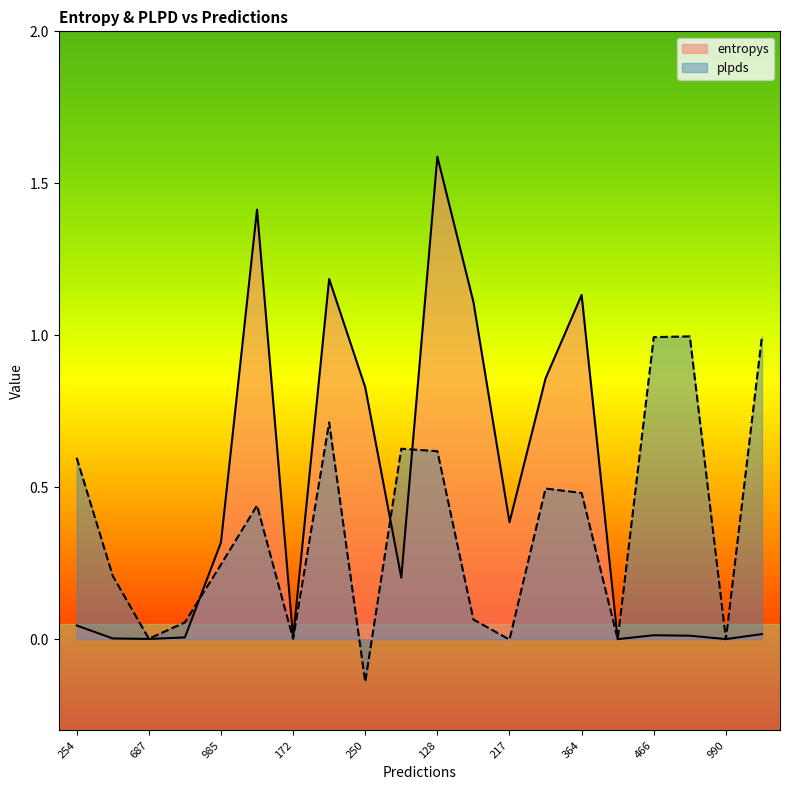

How many times do entropys and plpds cross each other?

6